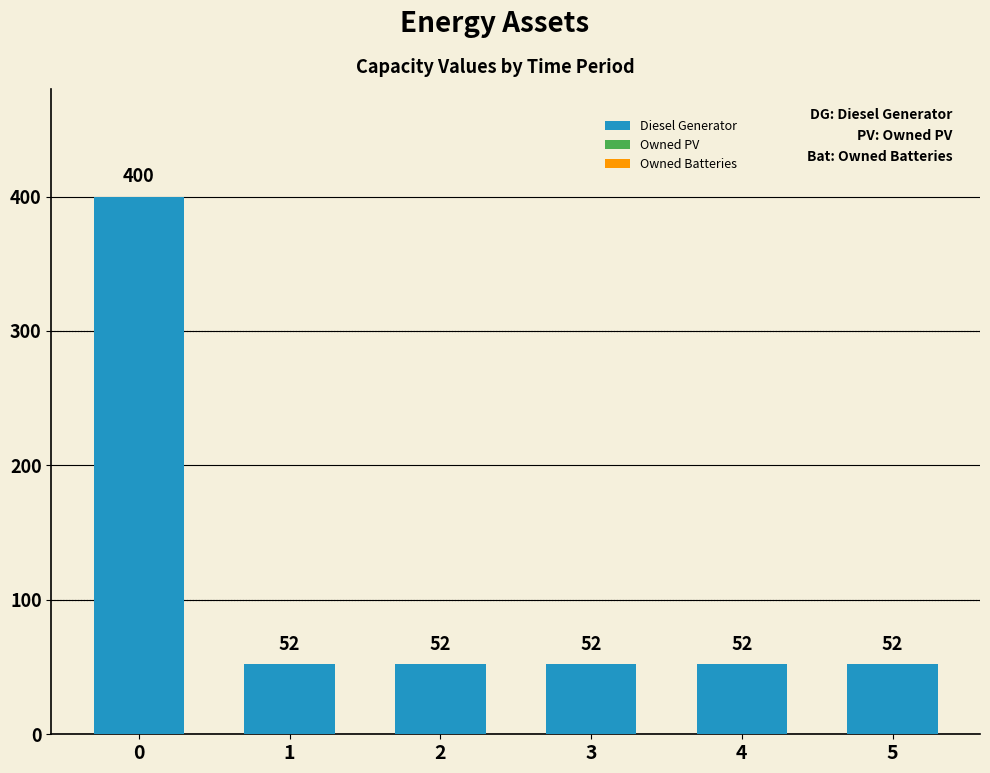

What is the sum of the values at 3 and 4?

104